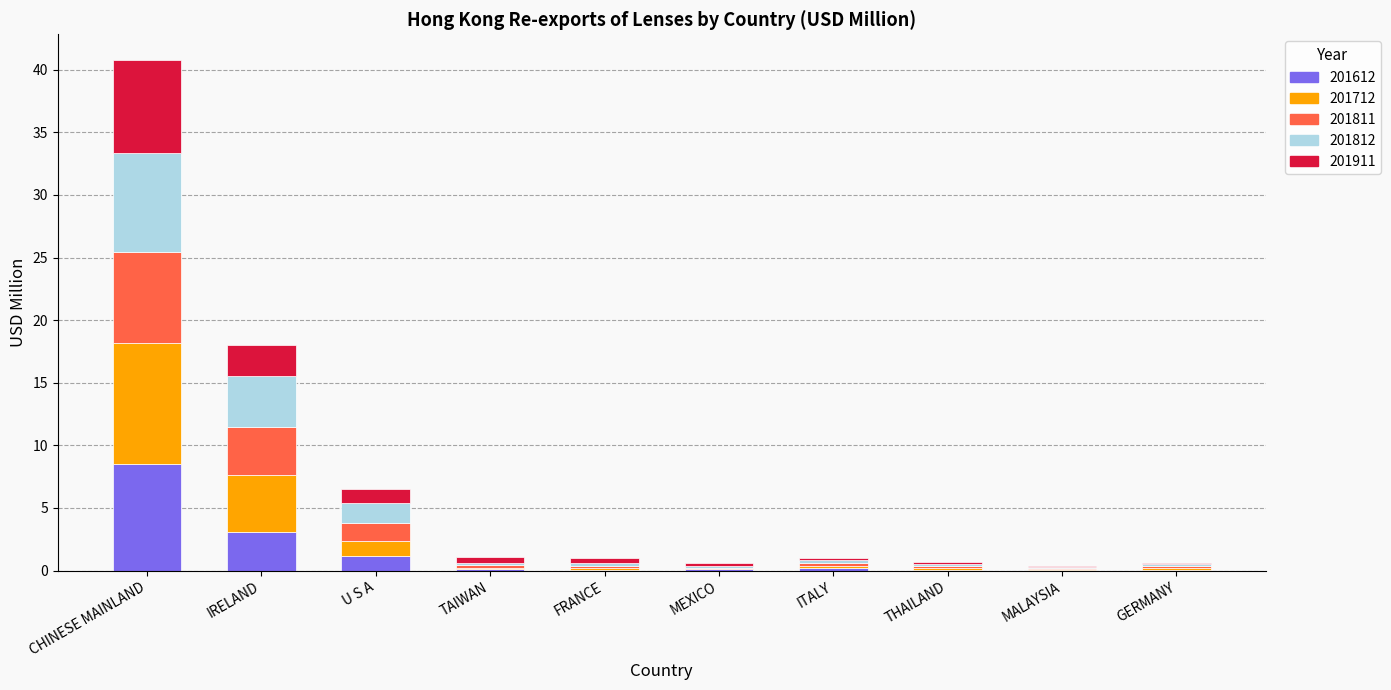

Which category has the highest value in the 201612 series?

CHINESE MAINLAND